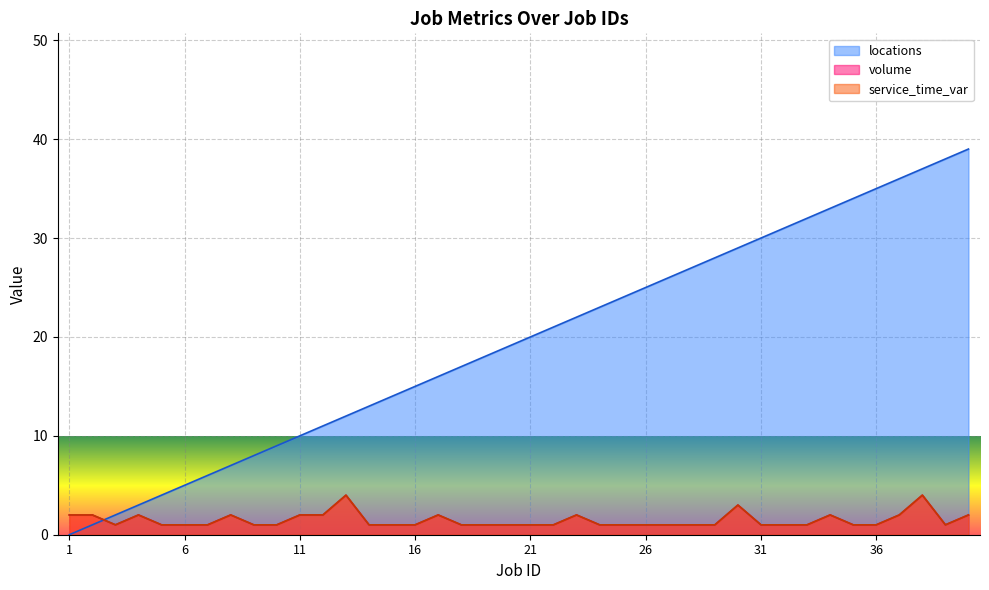

What is the value of the locations point at the 7th from the left?

6